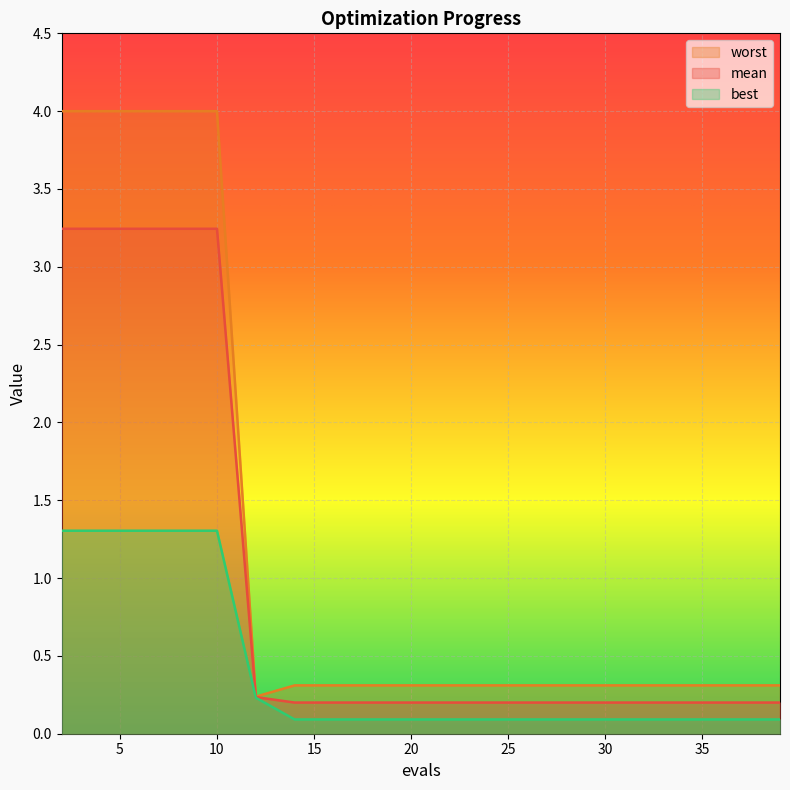

At 22, list the series in order from largest to smallest.

worst, mean, best